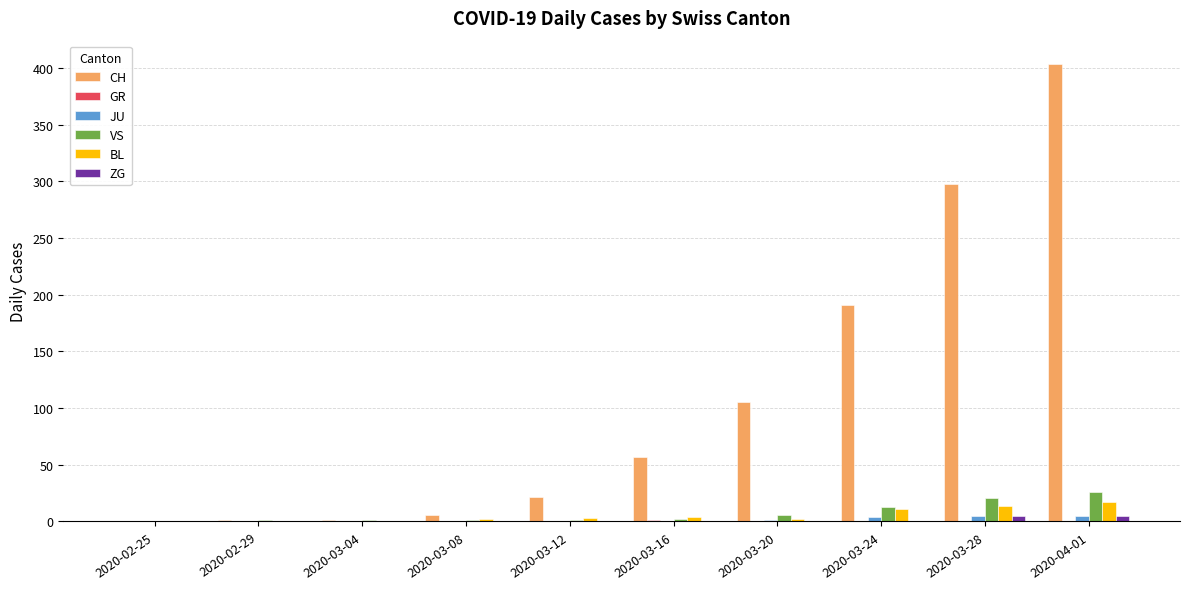

What is the greatest value displayed?

404